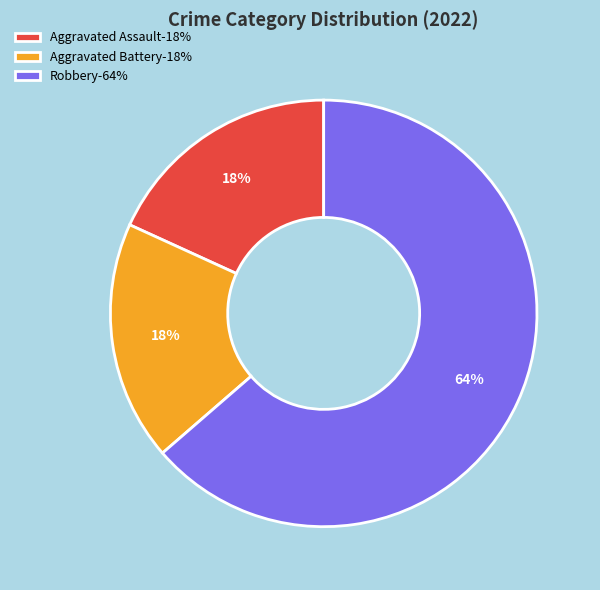

To the nearest percent, what portion does Aggravated Assault-18% represent?

18%